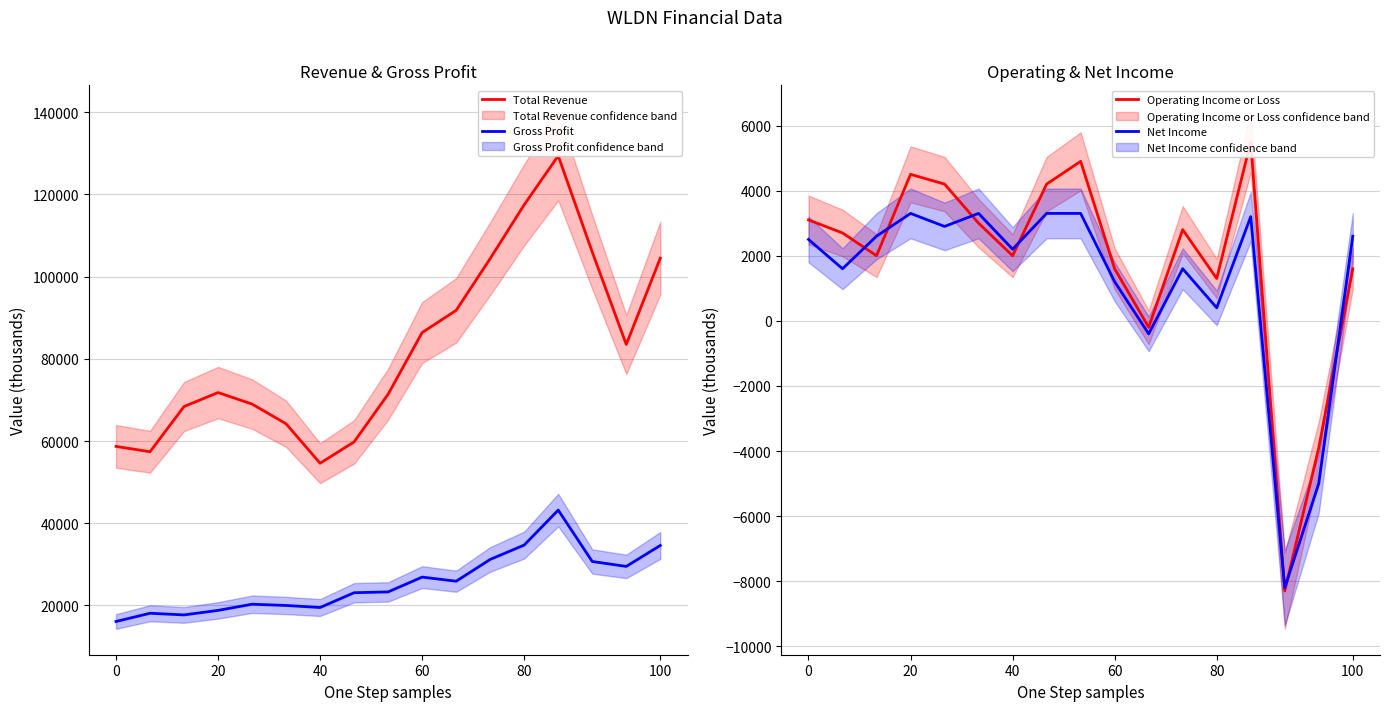

What is the difference between the maximum and minimum values in the Gross Profit series?

27100